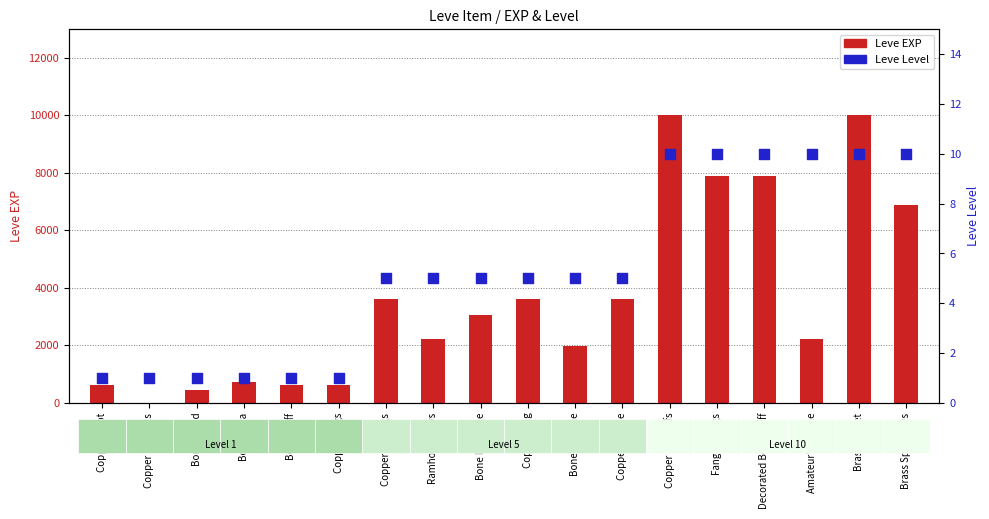

Which series contains the lowest Y value?

Leve EXP